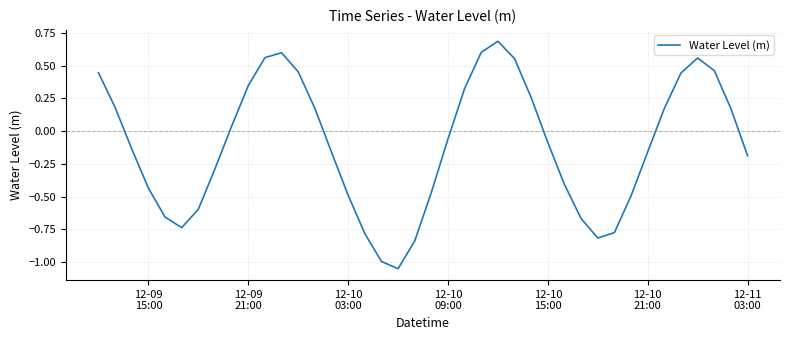

How many interior local peaks (higher than both neighbors) does the data have?

3